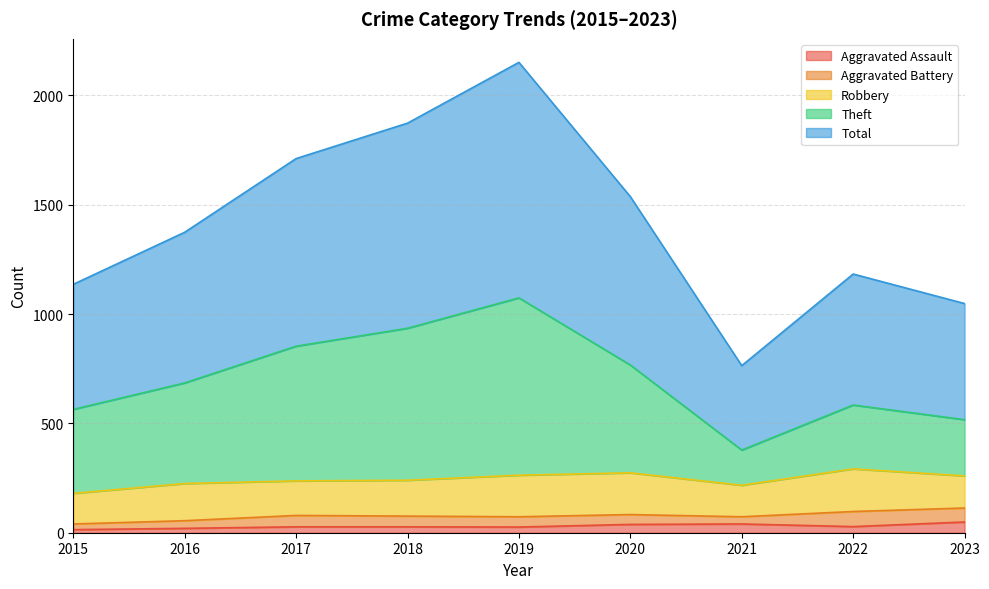

How many data points in Aggravated Assault are less than 27?

3